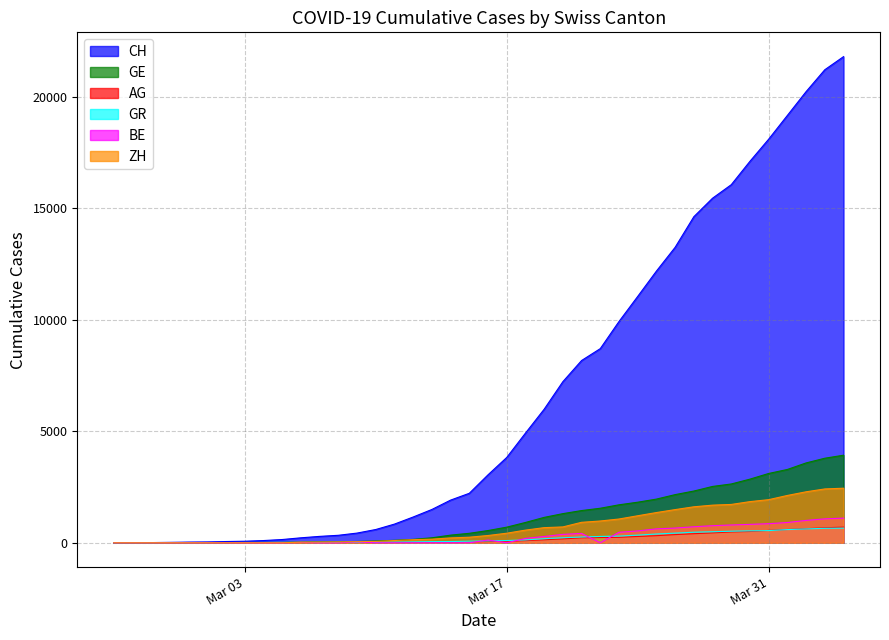

What is the maximum value shown in the chart?

21806